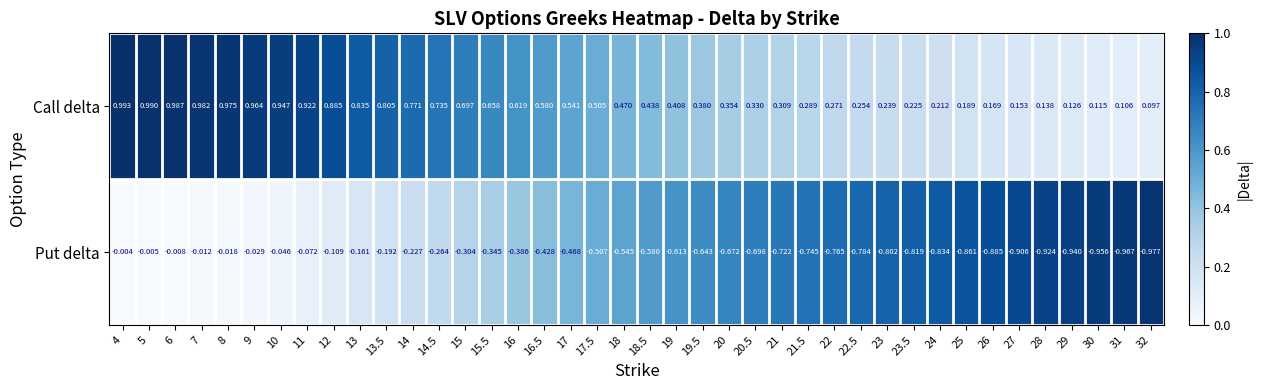

Is the value of Call delta at 14 greater than the value of Put delta at 22?

Yes